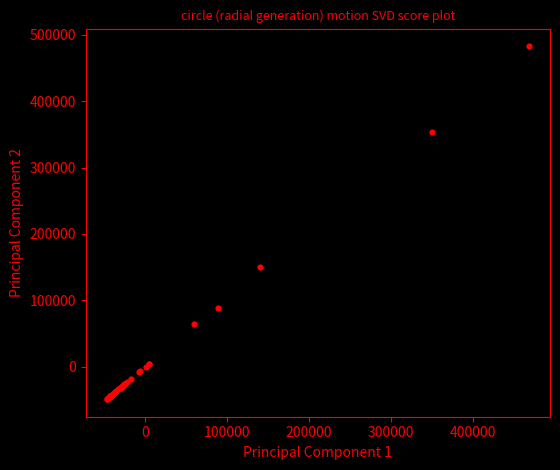

What Y value in the scatter plot is closest to 217019?

149979.6